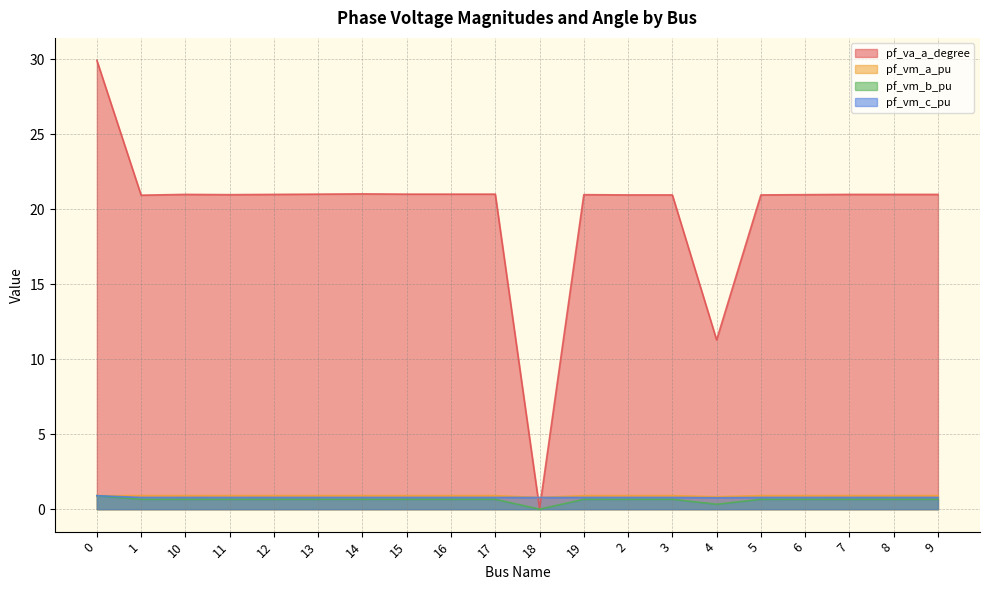

True or false: pf_vm_b_pu and pf_va_a_degree intersect in this chart.

False